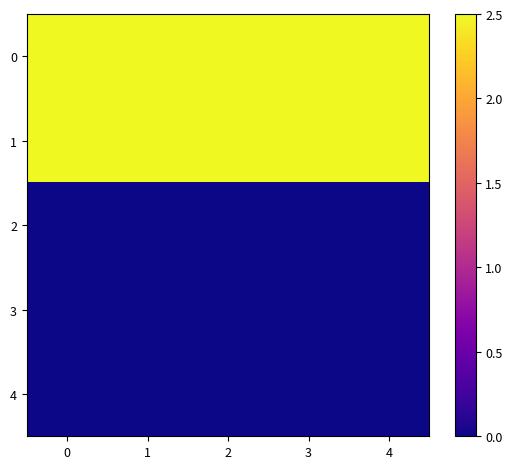

Reading left to right, extract all data points from this chart.

0: 0=2.5	1=2.5	2=2.5	3=2.5	4=2.5
1: 0=2.5	1=2.5	2=2.5	3=2.5	4=2.5
2: 0=0.0	1=0.0	2=0.0	3=0.0	4=0.0
3: 0=0.0	1=0.0	2=0.0	3=0.0	4=0.0
4: 0=0.0	1=0.0	2=0.0	3=0.0	4=0.0